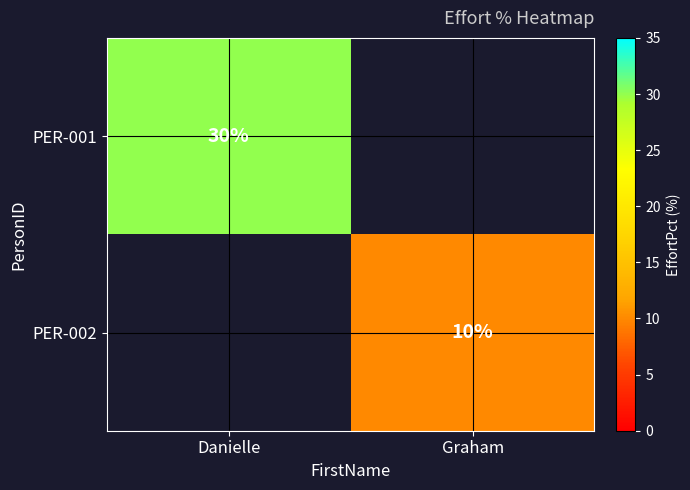

The value of PER-002 at Graham is 10. True or false?

True